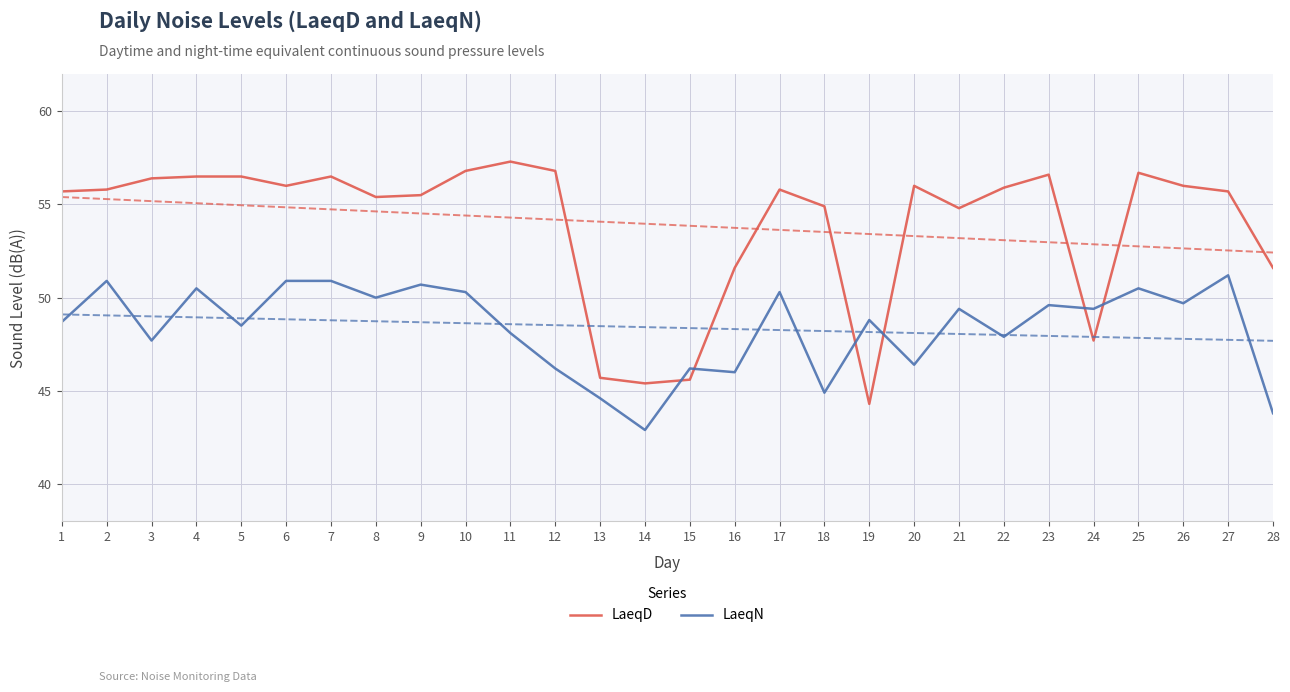

At which category does the chart reach its peak across all series?

11